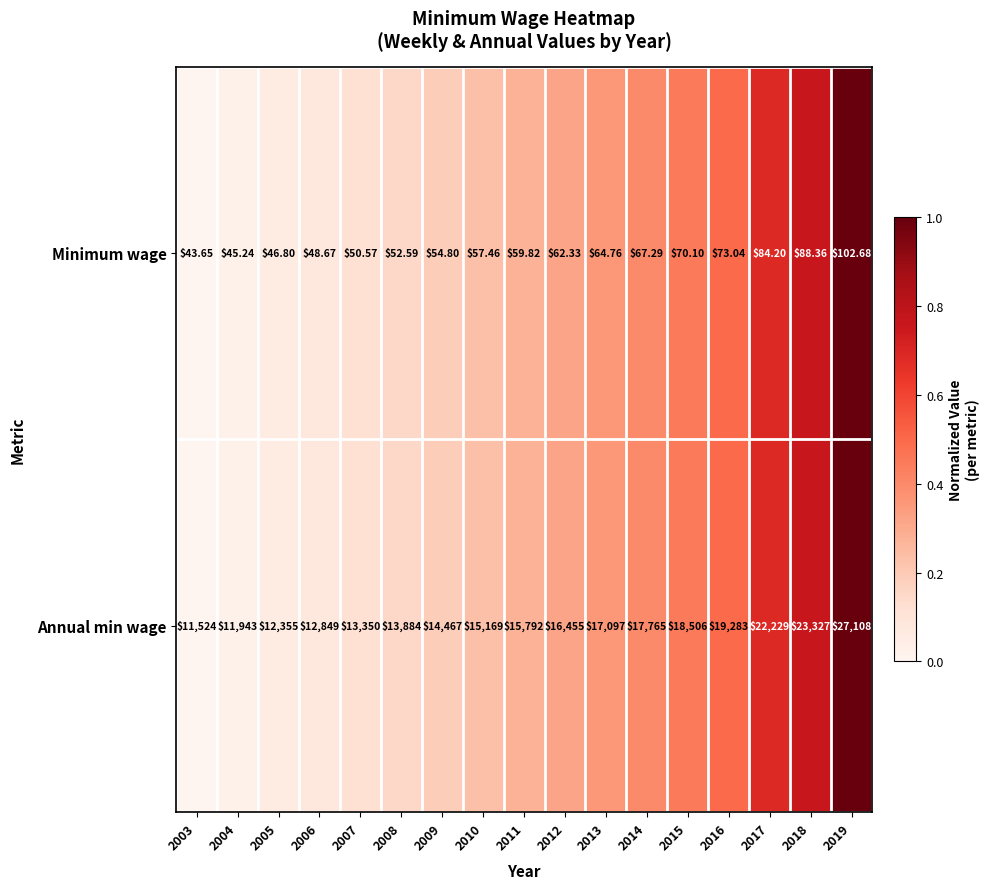

Which series changed the most between 2004 and 2006?

Annual min wage